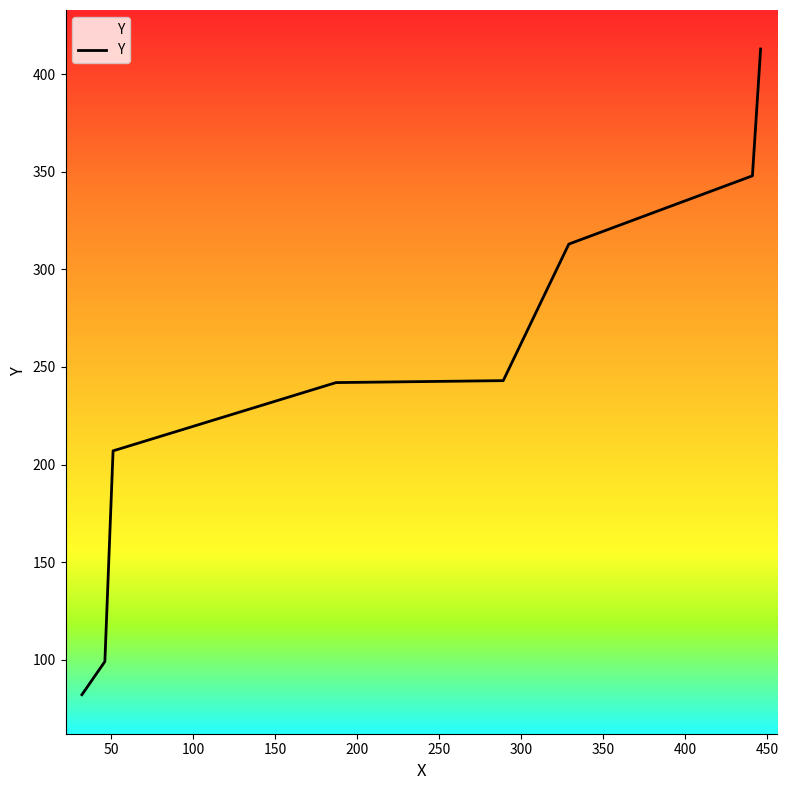

How many categories are shown in the chart?

8